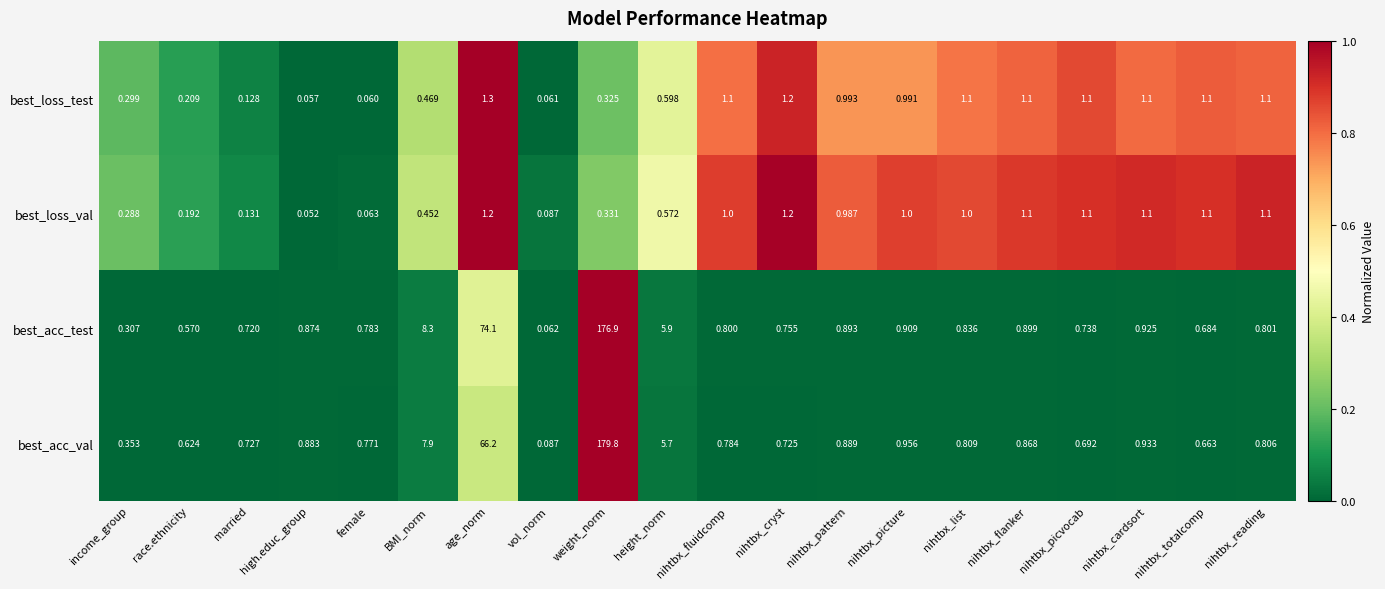

At which category does the chart reach its minimum across all series?

high.educ_group